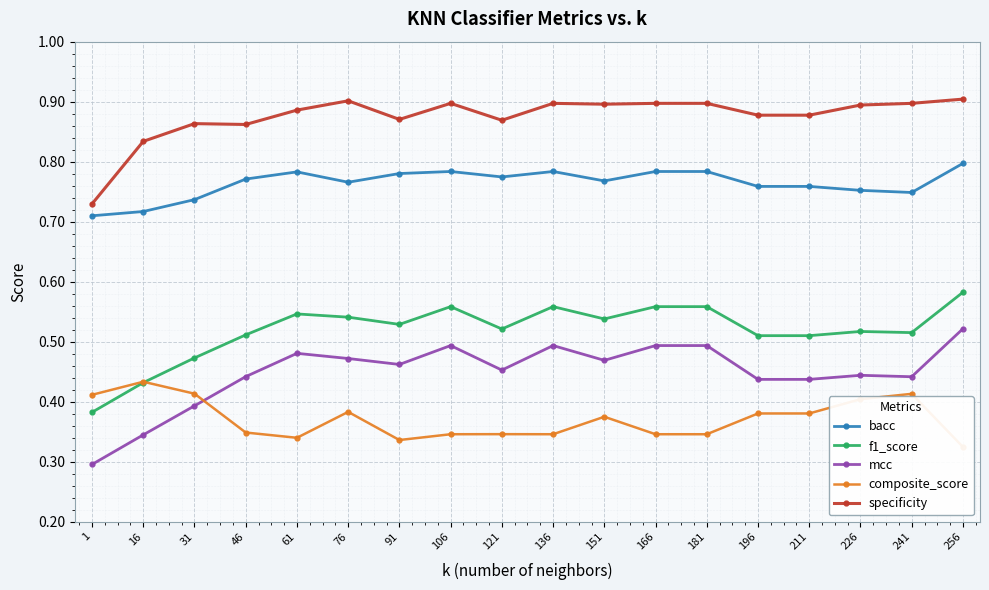

At which label does f1_score reach its minimum?

1